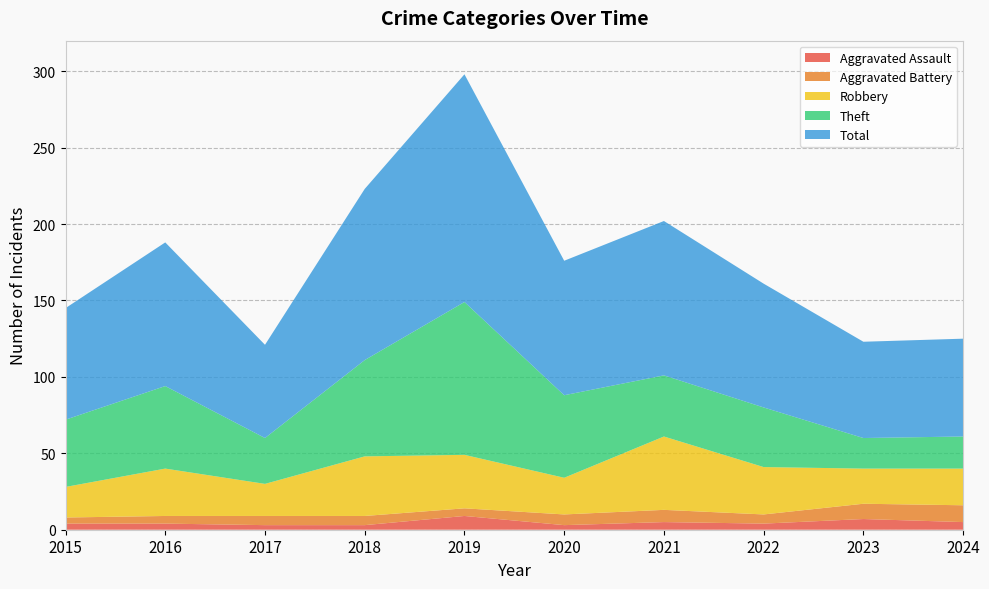

Reading left to right, transcribe all the data shown in this chart.

Aggravated Assault: 4	4	3	3	9	3	5	4	7	5
Aggravated Battery: 4	5	6	6	5	7	8	6	10	11
Robbery: 20	31	21	39	35	24	48	31	23	24
Theft: 44	54	30	63	100	54	40	39	20	21
Total: 73	94	61	112	149	88	101	81	63	64